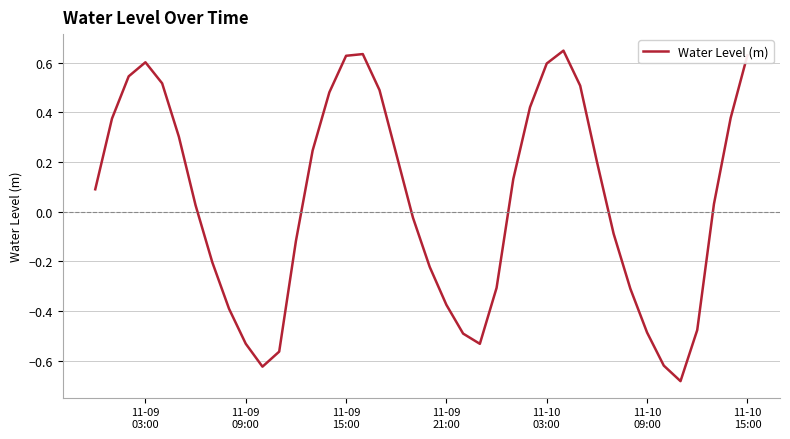

What is the difference between the maximum and minimum values?

1.3